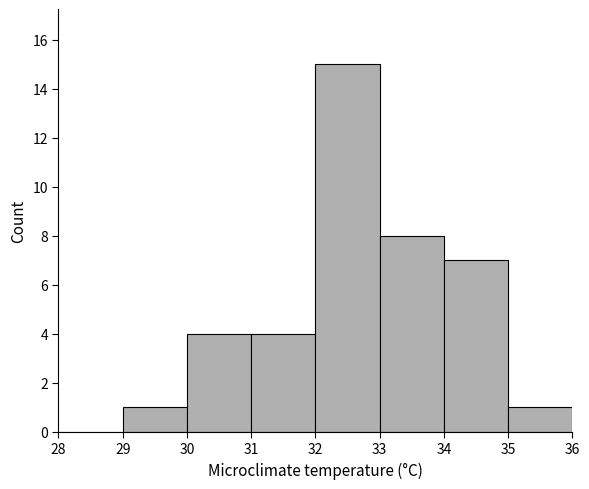

Reading left to right, list every bar in this chart as the range it spans on the x-axis followed by its height. The values are not printed on the chart, so give them approximately, as read against the axis.

28 to 29: 0
29 to 30: 1
30 to 31: 4
31 to 32: 4
32 to 33: 15
33 to 34: 8
34 to 35: 7
35 to 36: 1